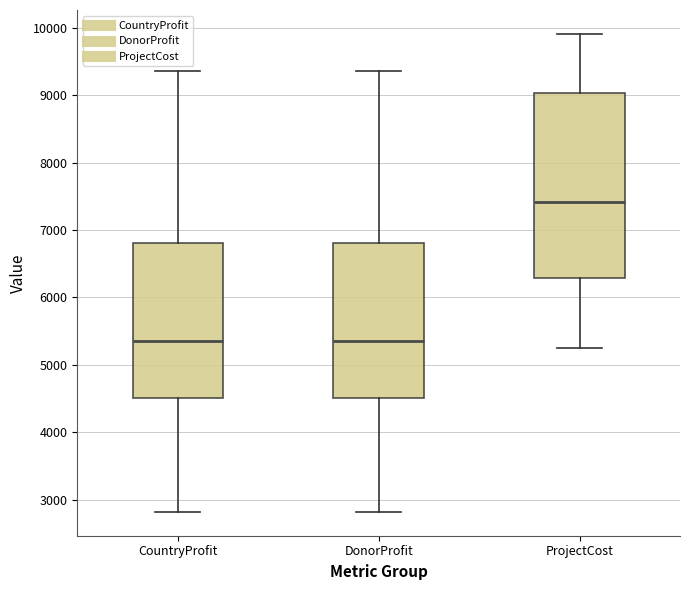

Where does the median line of the box for ProjectCost sit on the y-axis? The values are not printed on the chart, so give them approximately, as read against the axis.

7400